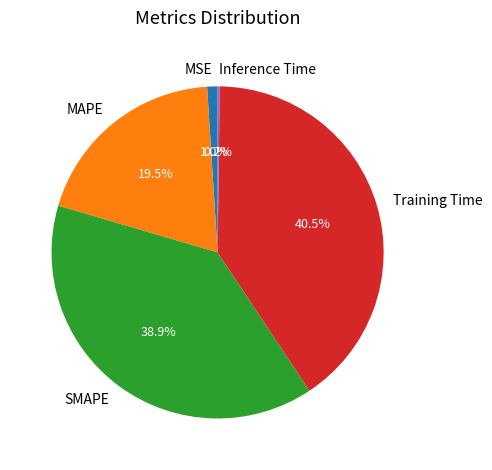

What portion of the pie excludes MAPE?

80.5%